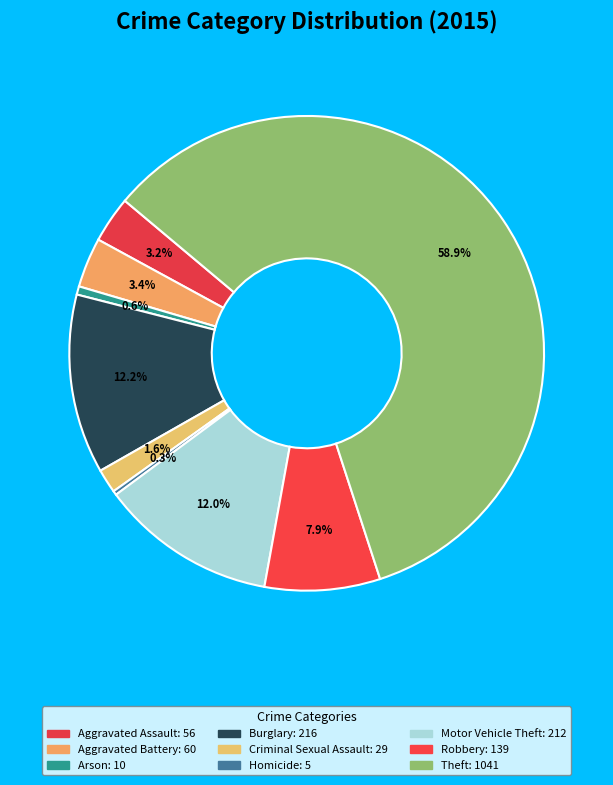

Count the number of slices in the pie.

9